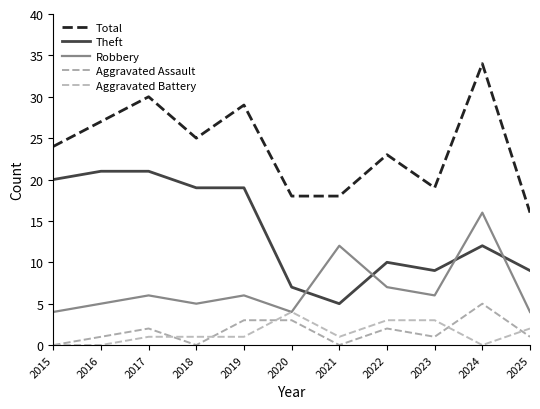

Reading right to left, extract all data points from this chart.

Total: 16	34	19	23	18	18	29	25	30	27	24
Theft: 9	12	9	10	5	7	19	19	21	21	20
Robbery: 4	16	6	7	12	4	6	5	6	5	4
Aggravated Assault: 1	5	1	2	0	3	3	0	2	1	0
Aggravated Battery: 2	0	3	3	1	4	1	1	1	0	0